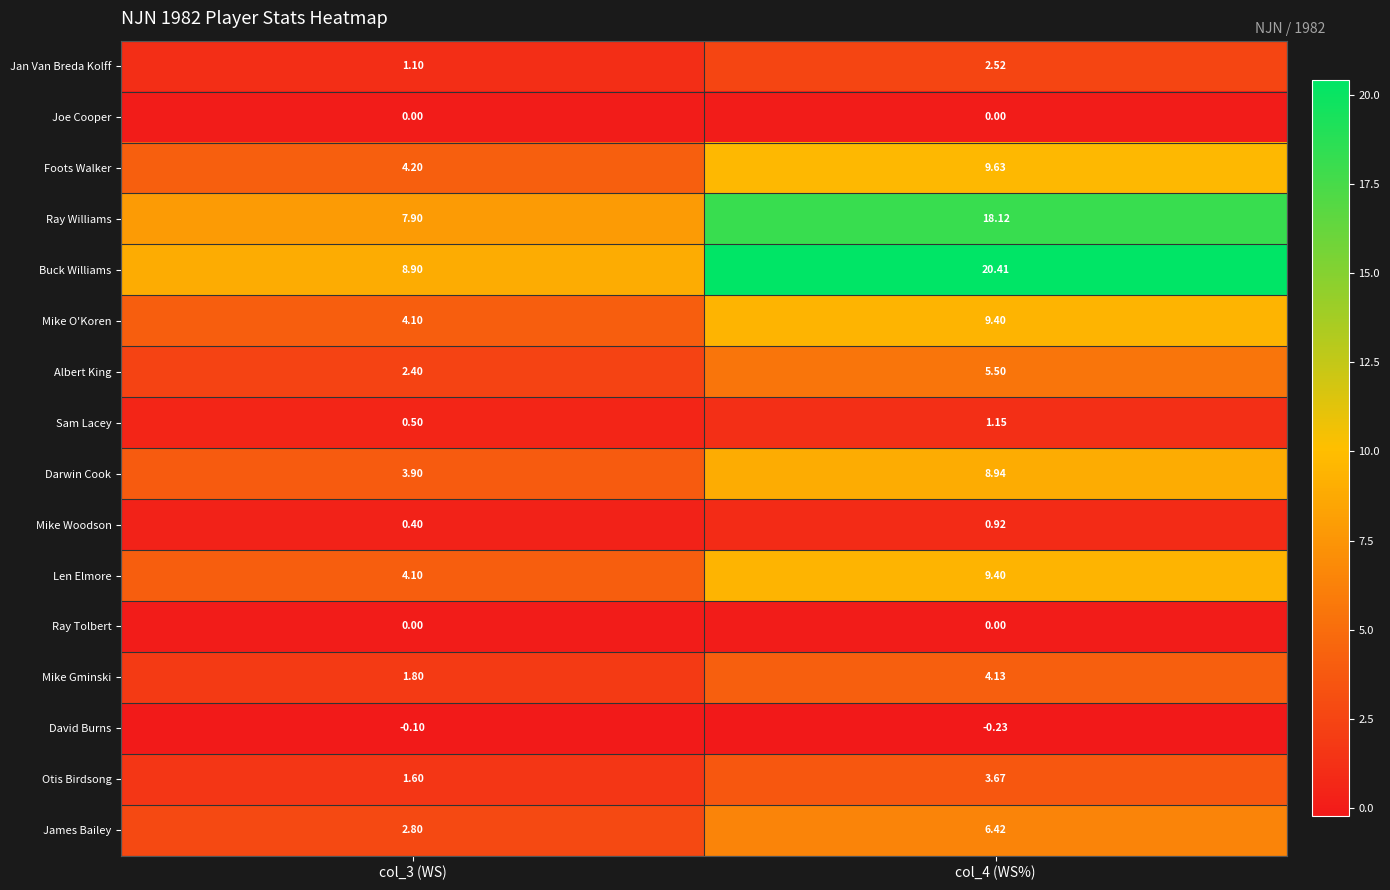

Which series has the largest total across all categories?

Buck Williams